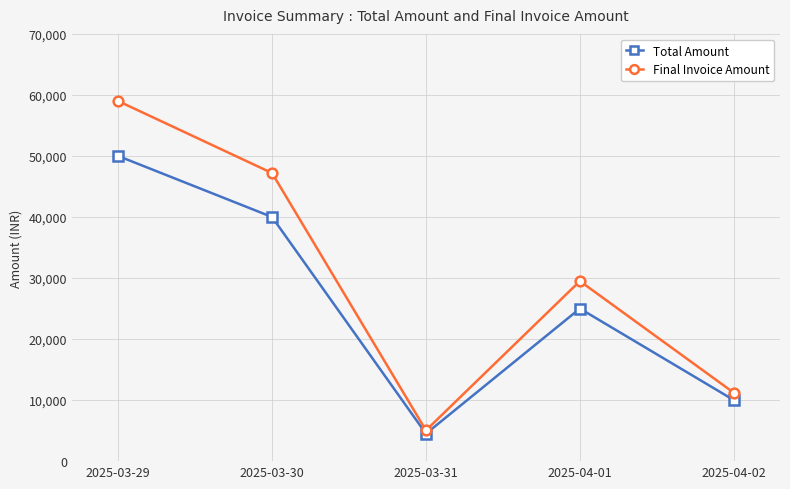

What value does the Final Invoice Amount series have at 2025-03-30?

47200